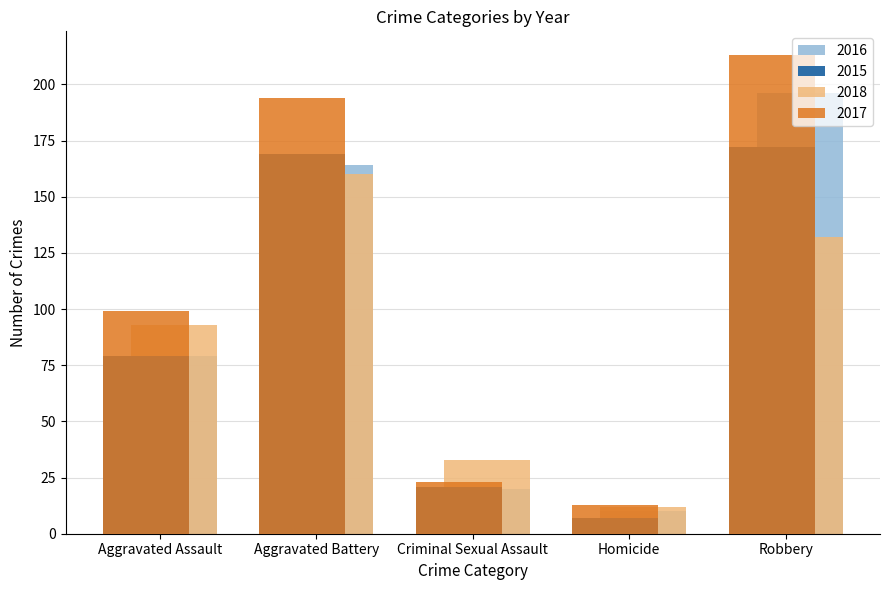

Reading left to right, transcribe all the data shown in this chart.

2016: 79	164	20	10	196
2015: 79	169	21	7	172
2018: 93	160	33	12	132
2017: 99	194	23	13	213